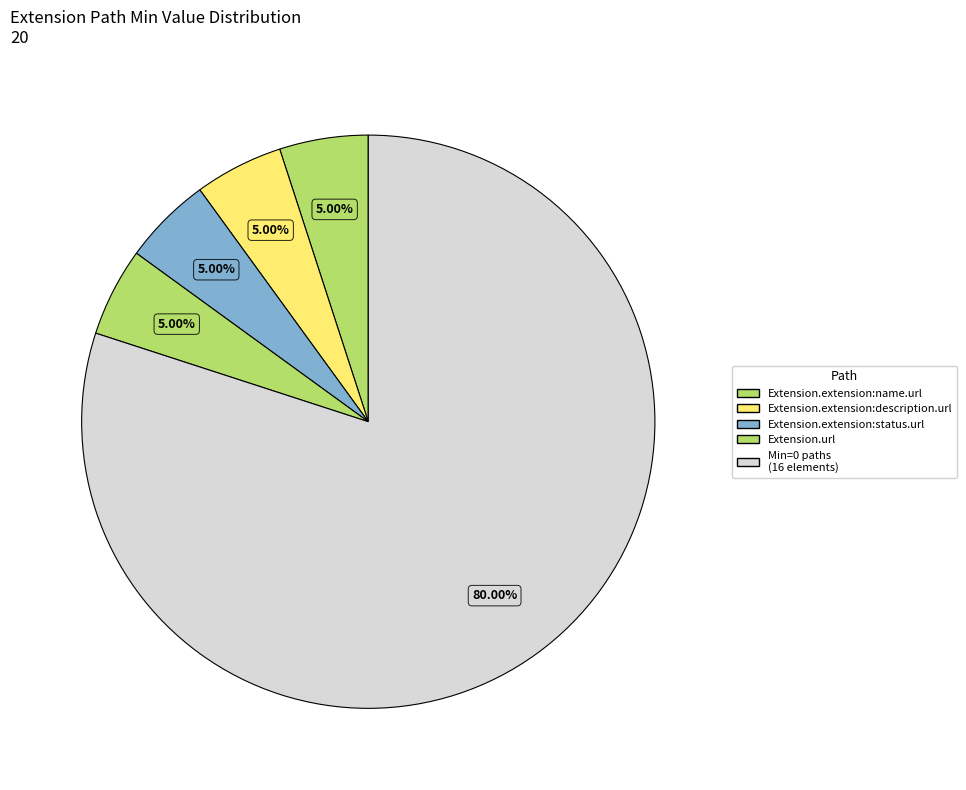

How many segments does this pie chart have?

5